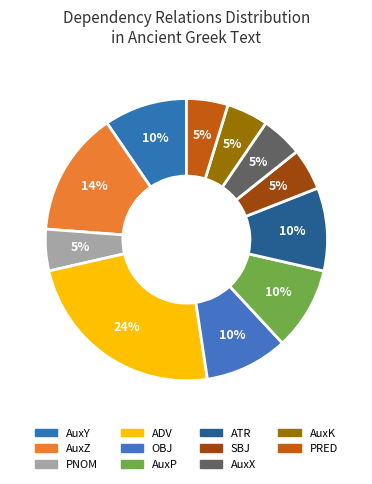

Which category has the smallest portion of the pie?

PNOM